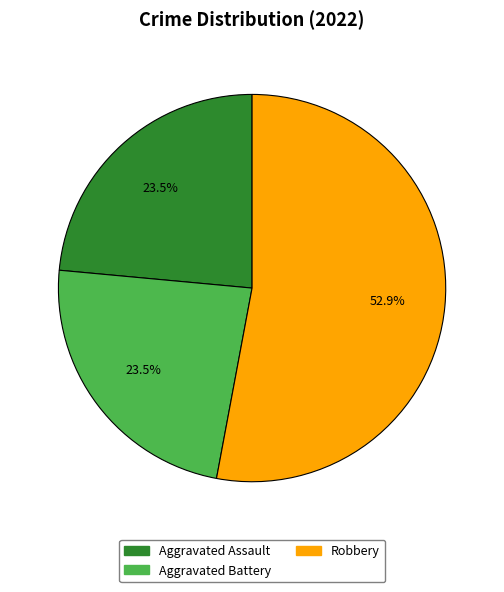

Between Aggravated Assault and Robbery, which is larger?

Robbery